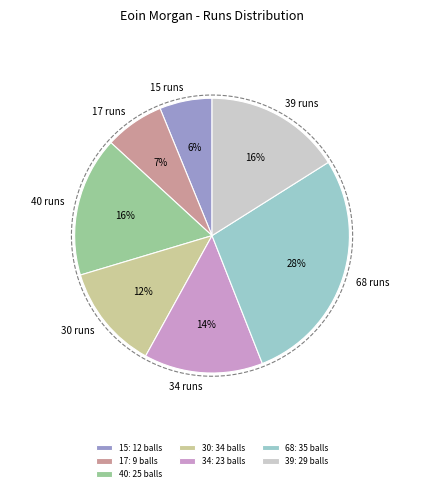

What is the smallest slice in the pie chart?

12 balls